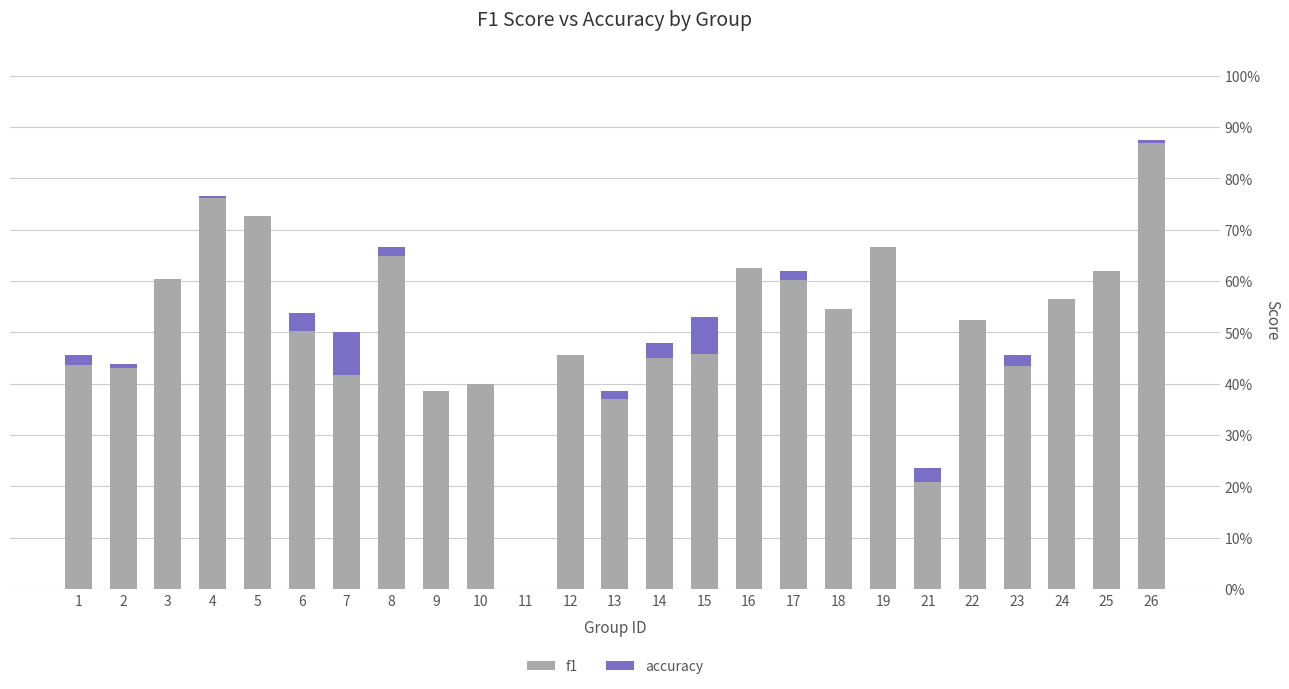

Are the bars horizontal?

No